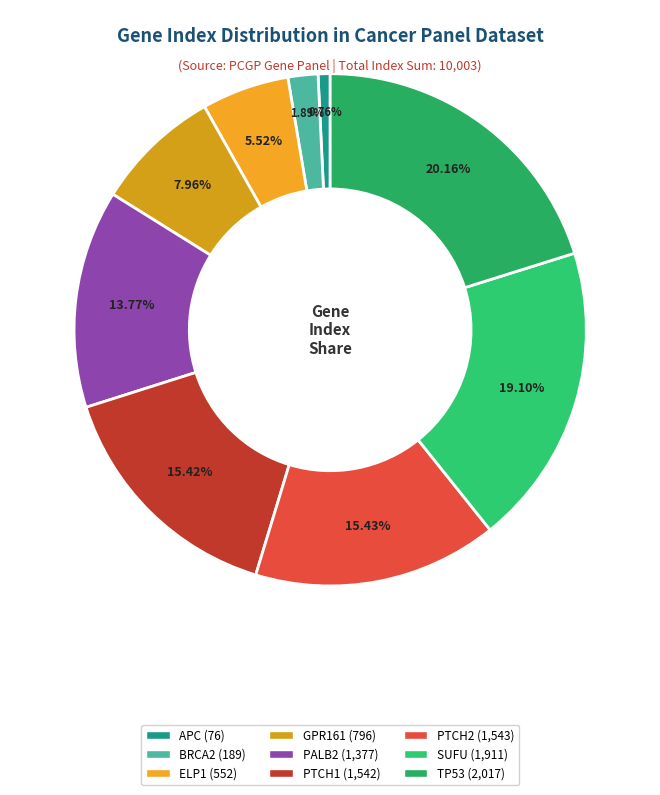

To the nearest percent, what percentage of the pie is BRCA2?

2%